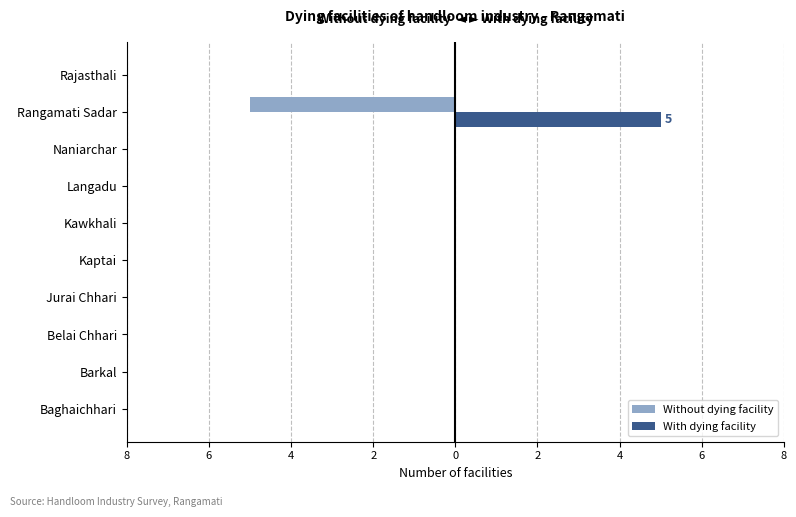

What are all the series names shown in the legend?

Without dying facility, With dying facility